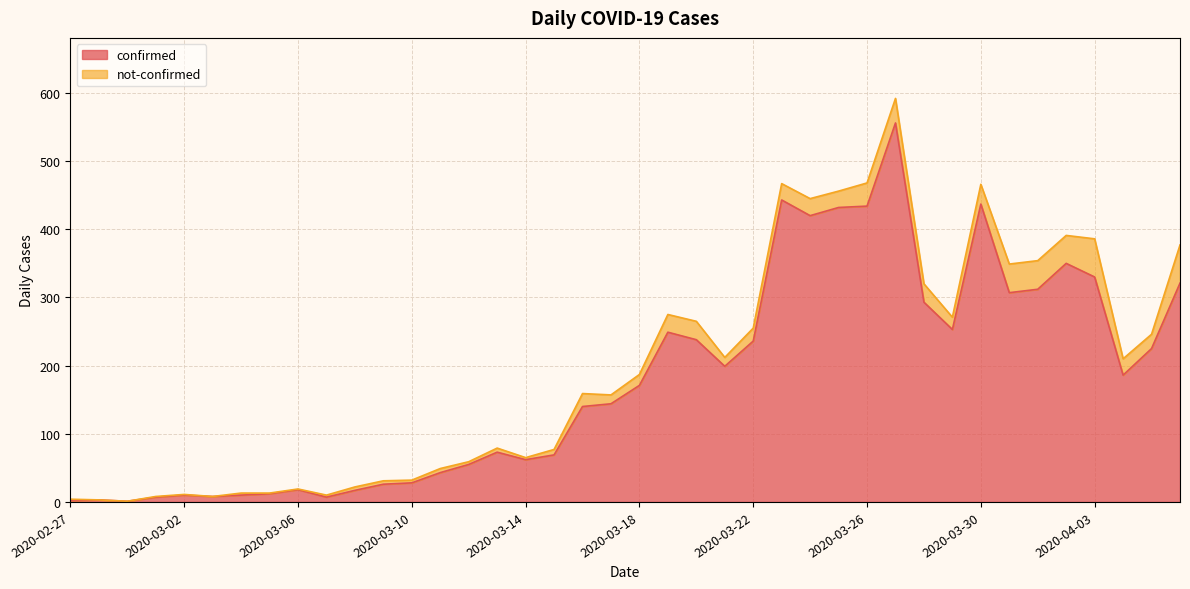

The chart shows a value of 307 at 2020-03-31. True or false?

True